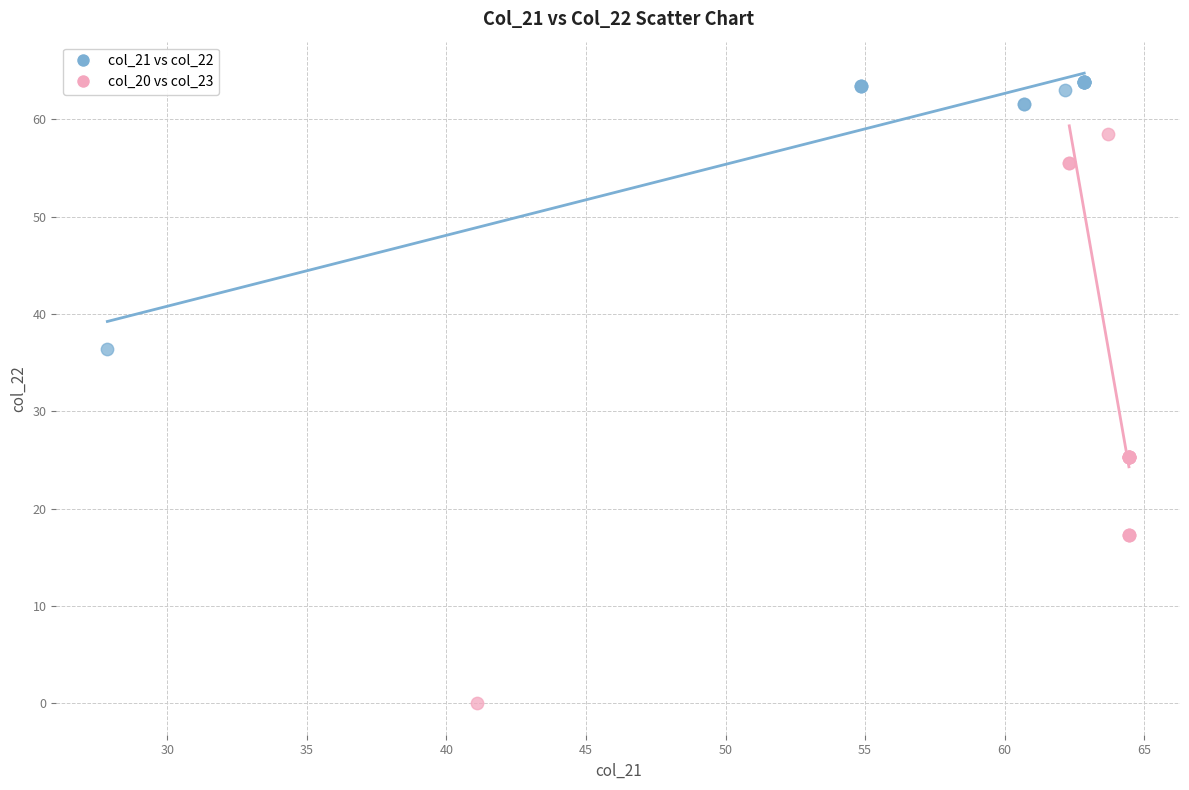

Which series reaches the maximum Y coordinate?

col_21 vs col_22